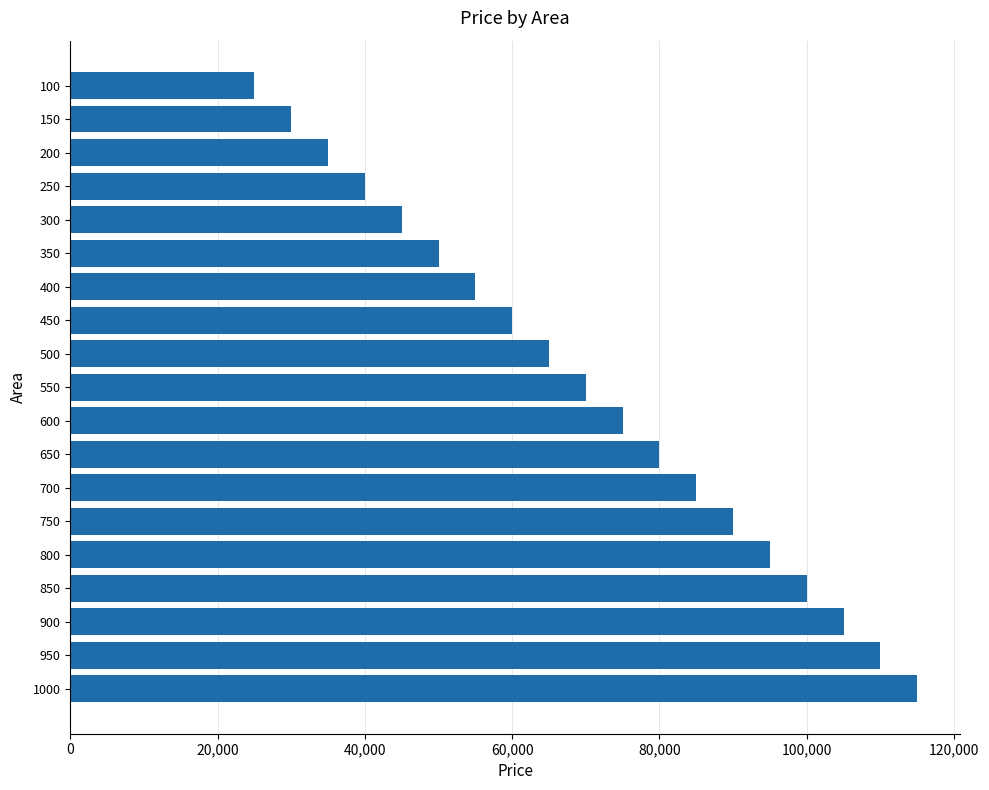

What is the change in value from 400 to 550?

+15000